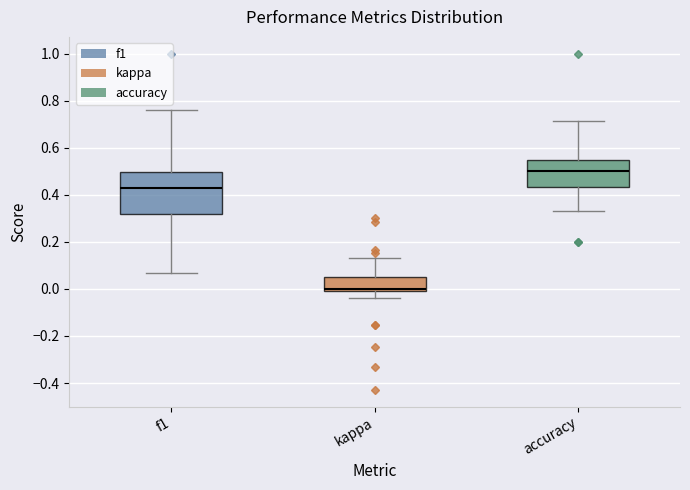

Reading left to right, read every box against the y-axis: the position of its median line, the range the box covers, and the ends of its whiskers. The values are not printed on the chart, so give them approximately, as read against the axis.

f1: median 0.42, box 0.32 to 0.50, whiskers 0.06 to 0.76
kappa: median 0.00 (just above the box's lower edge), box 0.00 to 0.06, whiskers -0.04 to 0.14
accuracy: median 0.50, box 0.44 to 0.54, whiskers 0.34 to 0.72